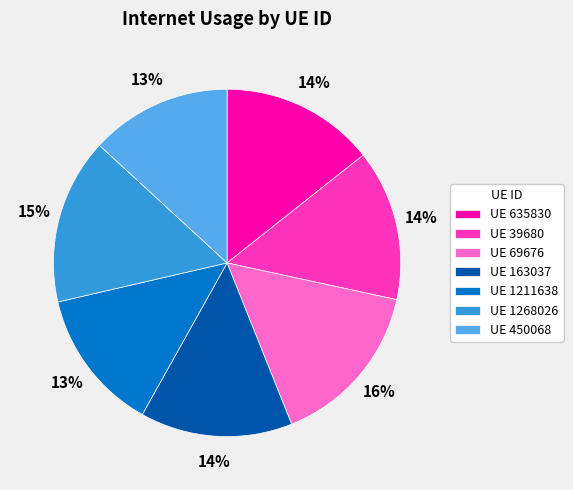

Do UE 450068 and UE 1268026 together represent more than half of the pie?

No